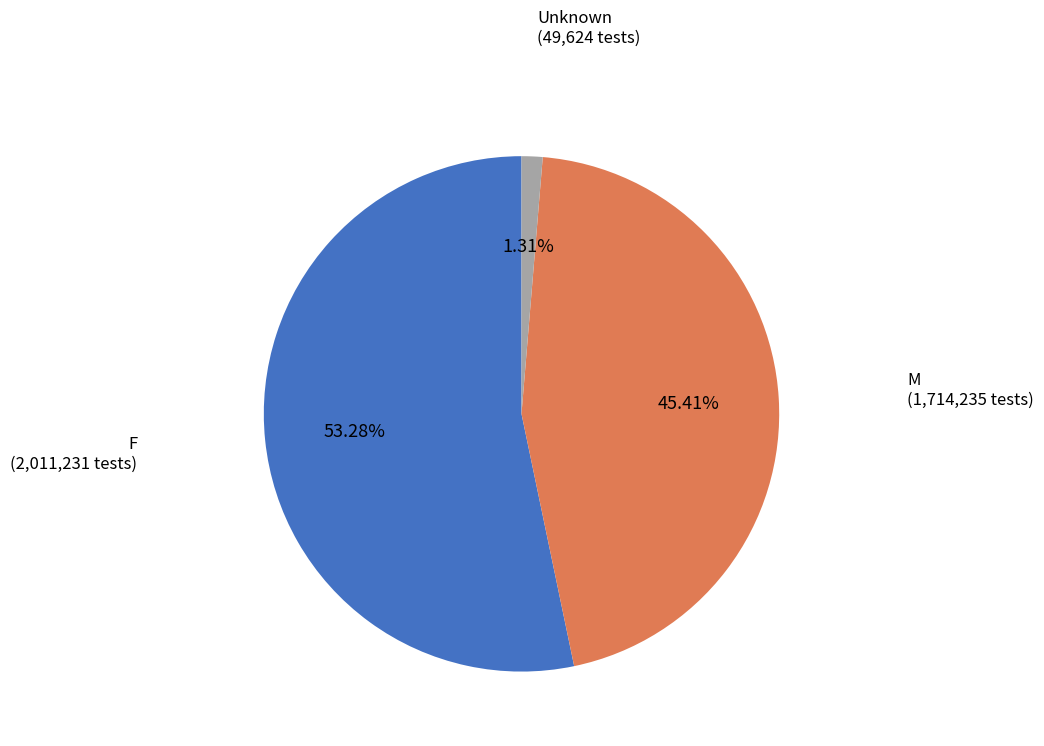

Which has a higher value, F or Unknown?

F